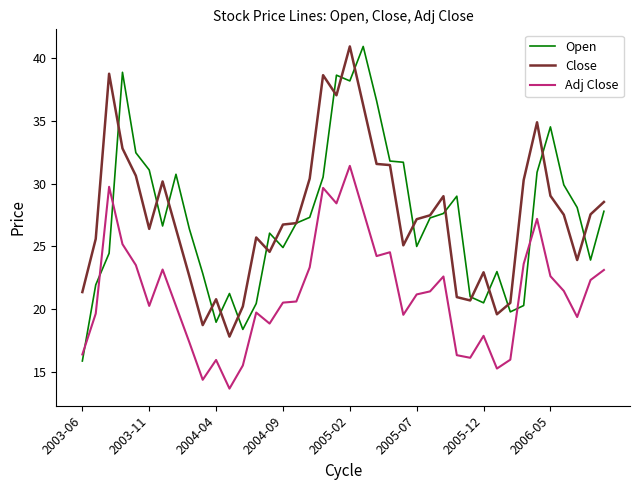

True or false: Close and Adj Close intersect in this chart.

False